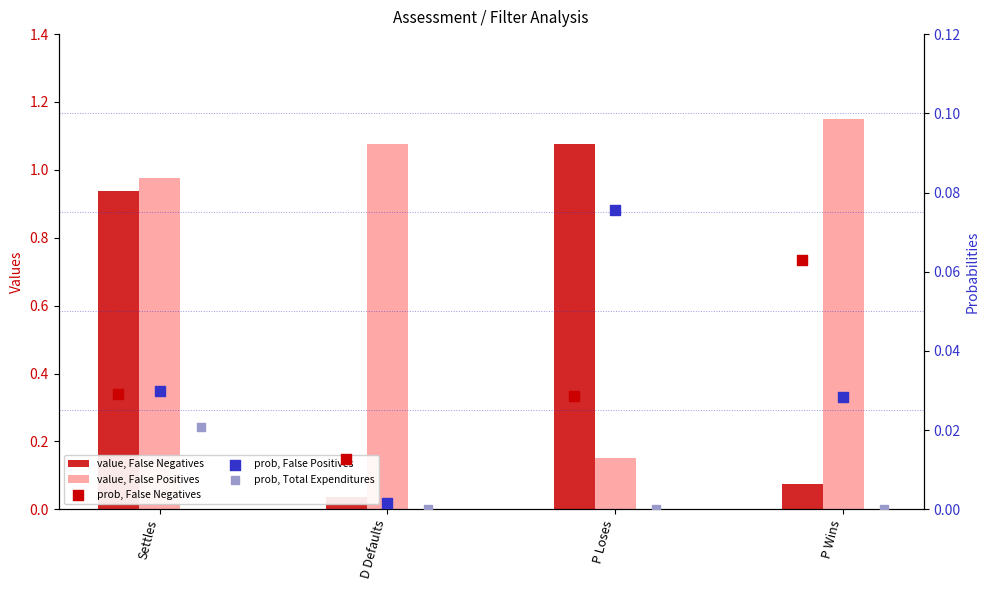

At which category is the sum across all series the highest?

Settles